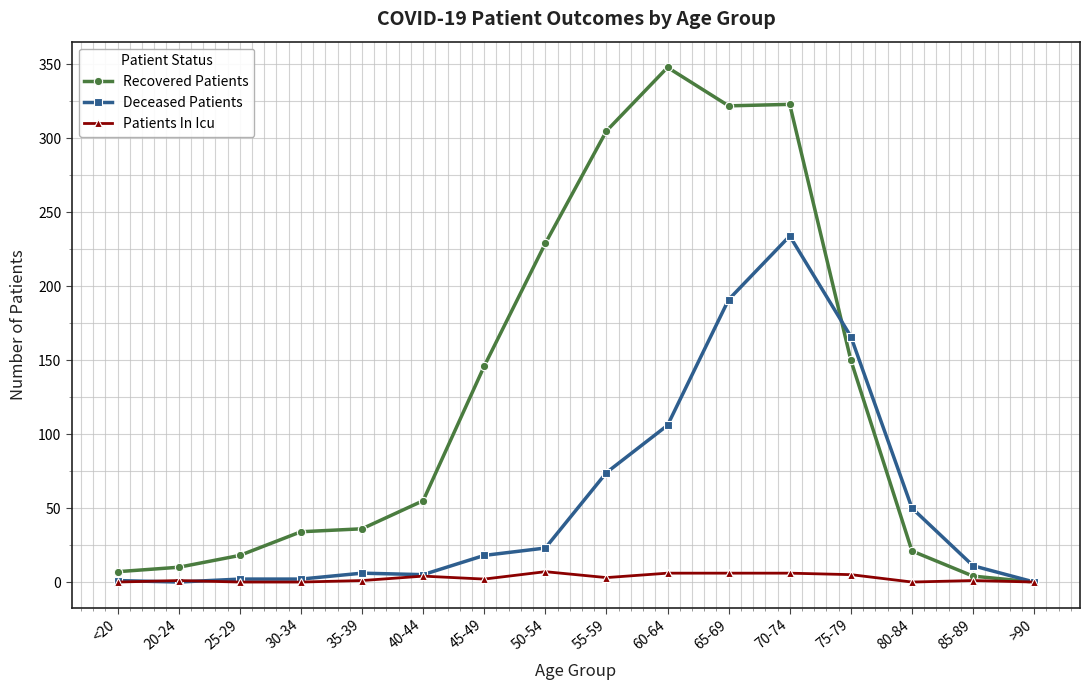

List the series in order of their peak value, highest first.

Recovered Patients, Deceased Patients, Patients In Icu